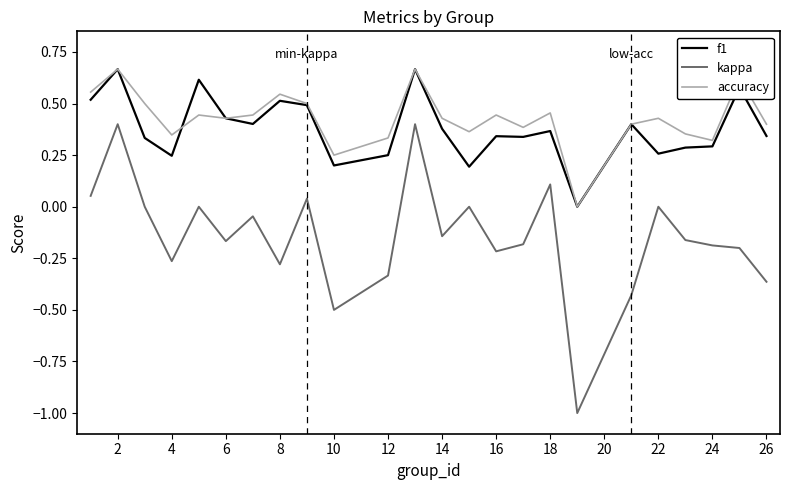

True or false: f1 and kappa intersect in this chart.

False